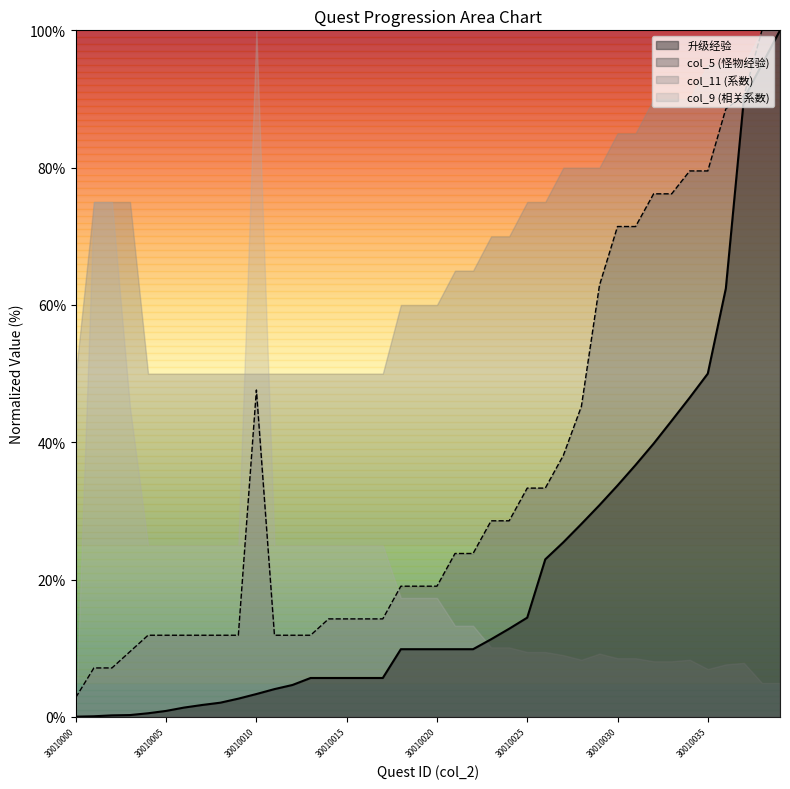

True or false: 升级经验 and col_5 intersect in this chart.

False